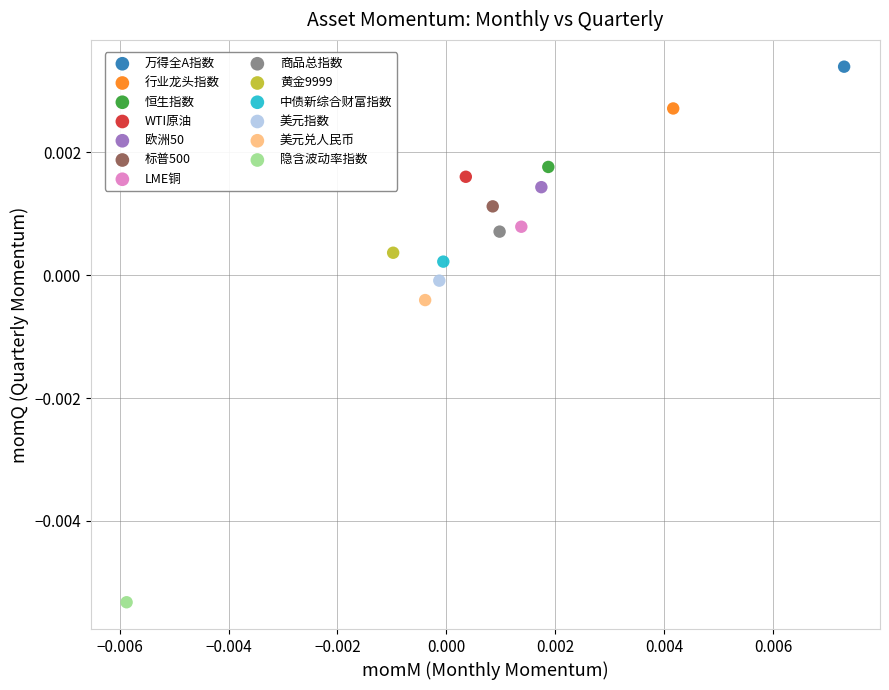

Which series reaches the minimum Y coordinate?

隐含波动率指数